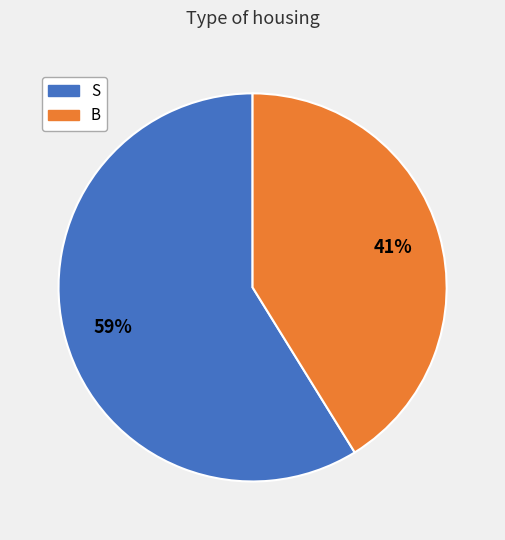

To the nearest percent, what is the average slice percentage?

50%